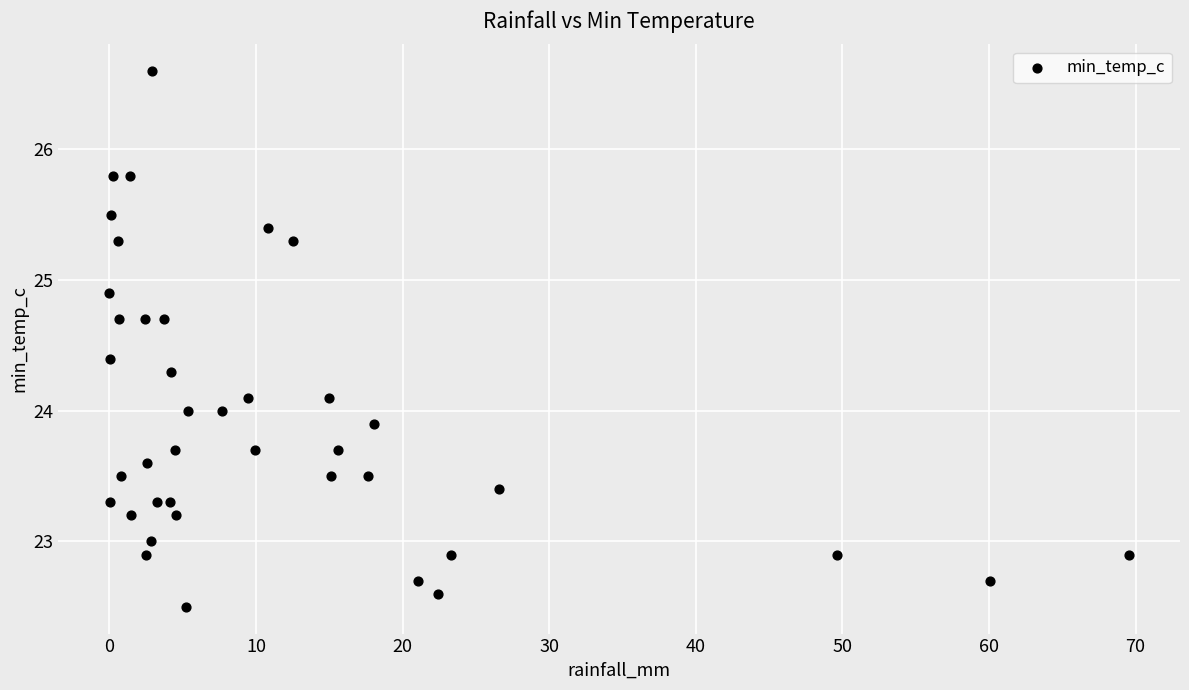

What is the range of Y values (max minus min)?

4.1